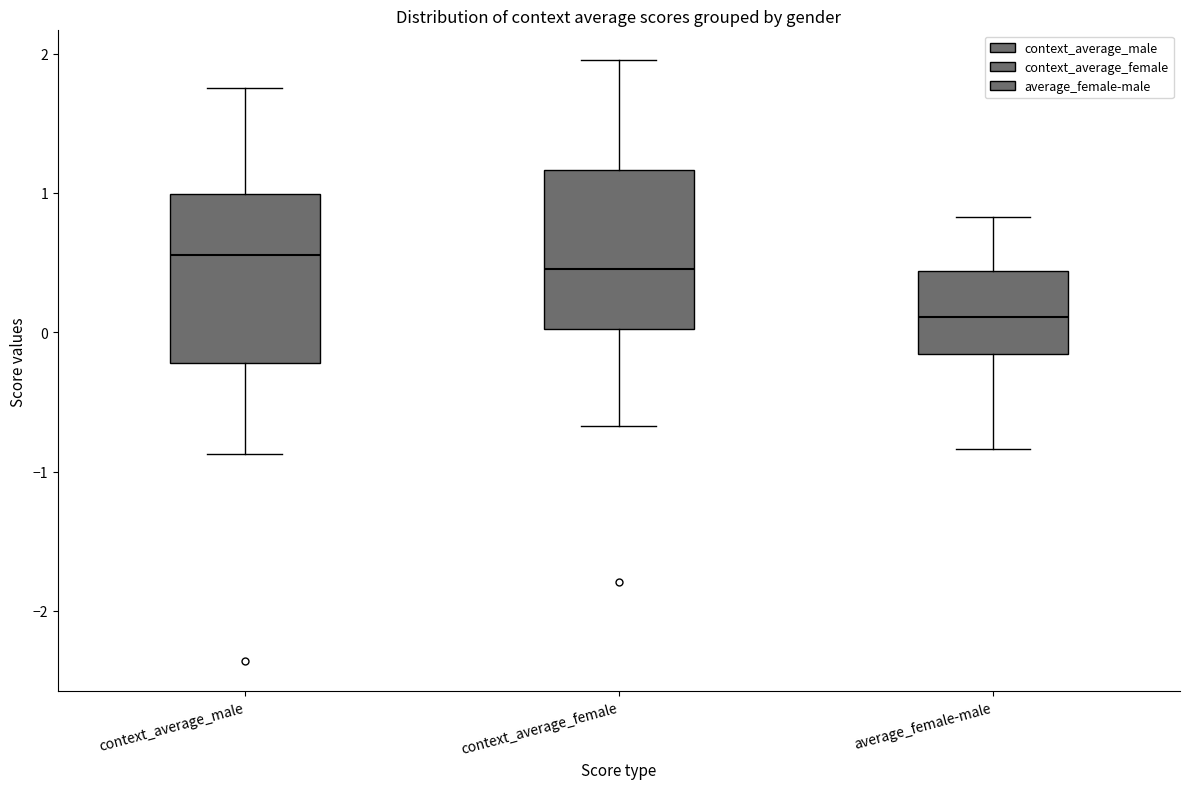

Which box's median line is the lowest?

average_female-male